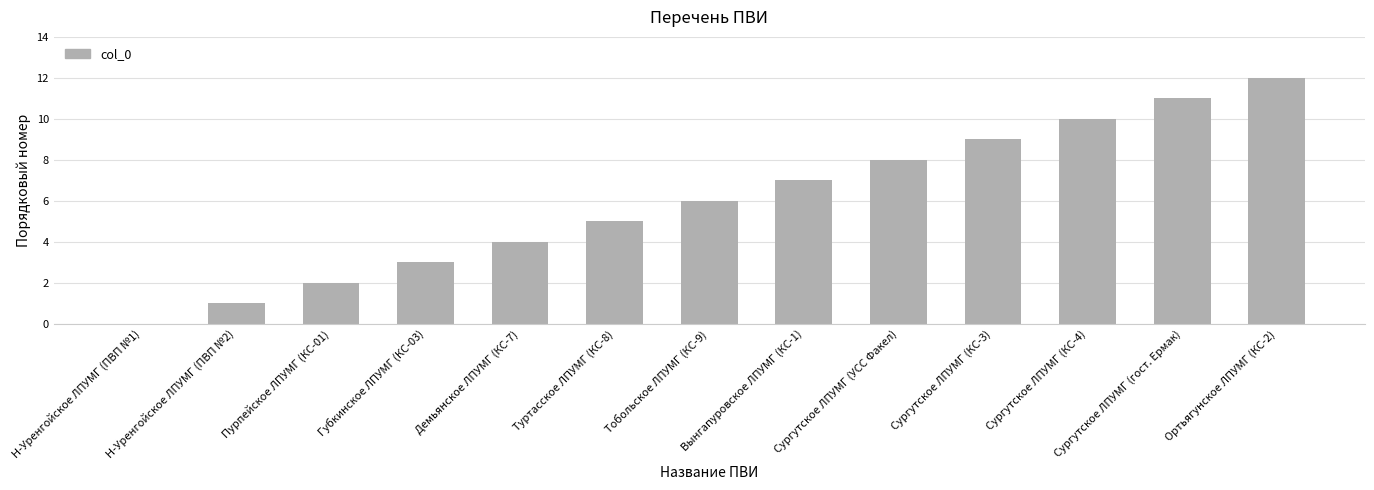

What is the maximum value shown in the chart?

12